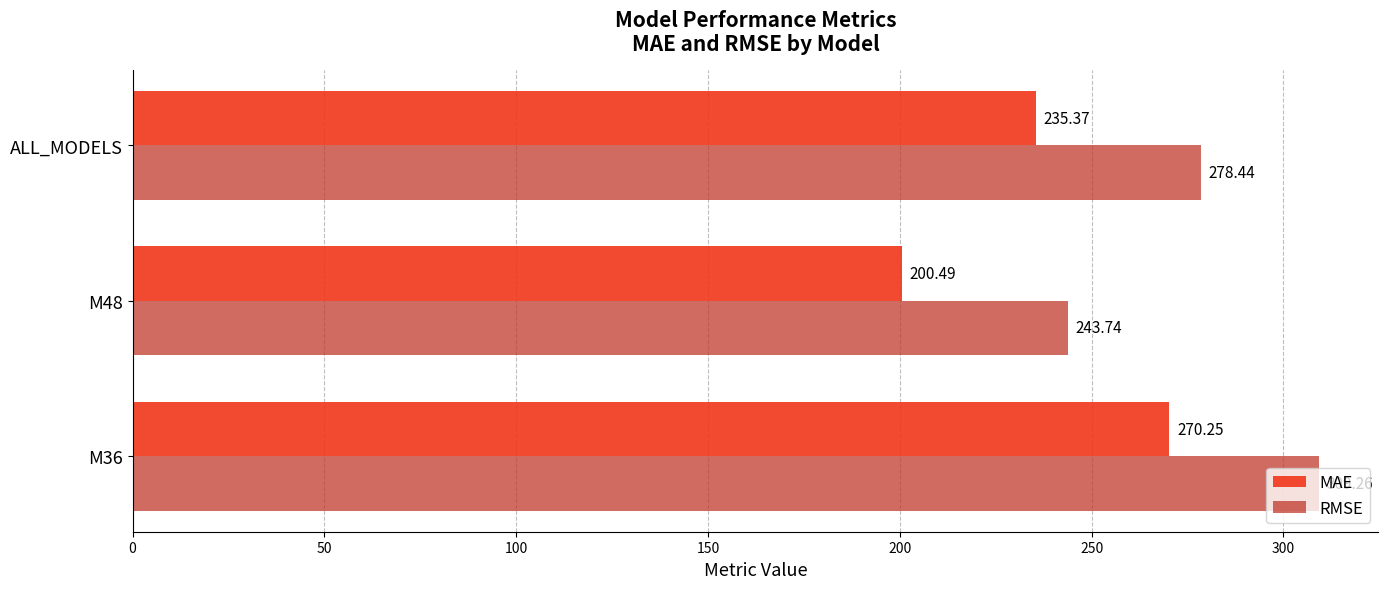

At how many categories does at least one series exceed 229?

3